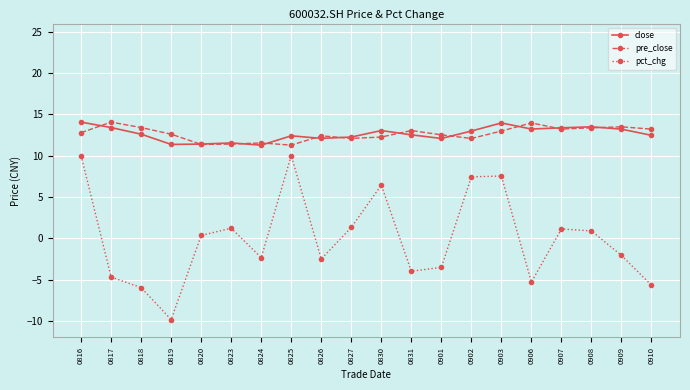

True or false: pre_close has a value of 24.1 at 0906.

False